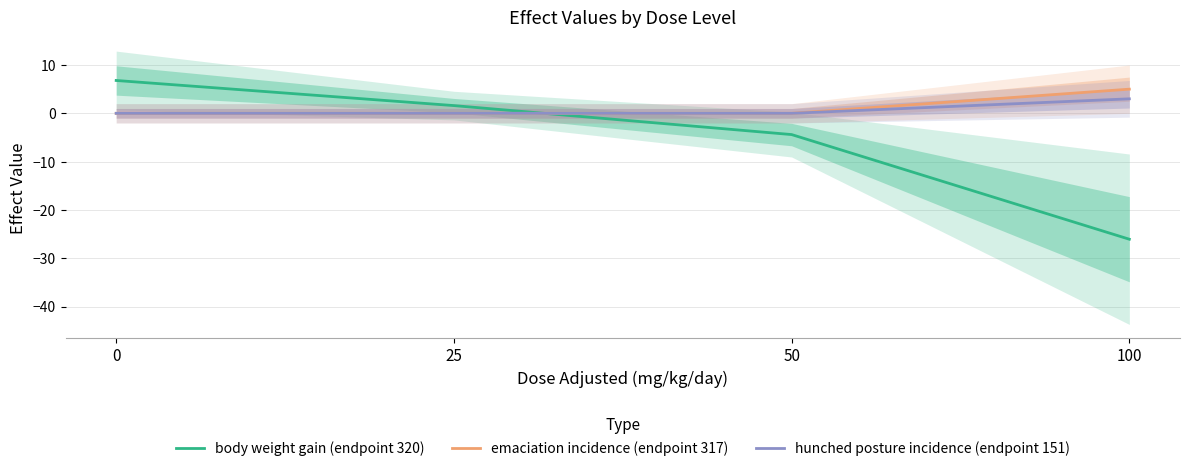

True or false: emaciation incidence (endpoint 317) and hunched posture incidence (endpoint 151) cross at least once.

False